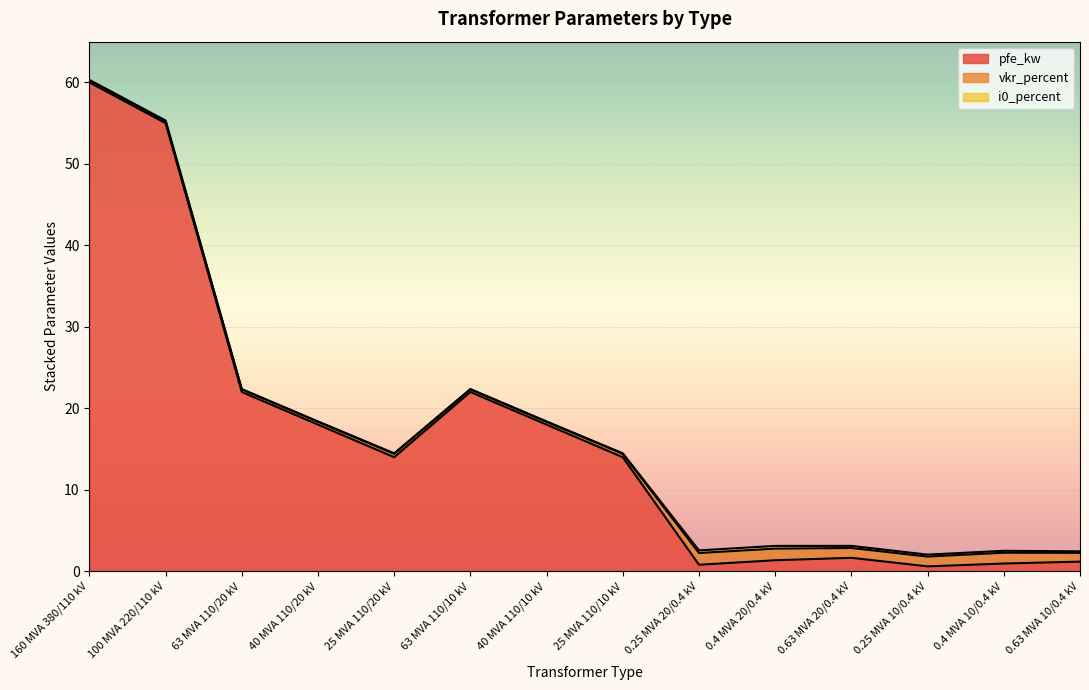

The vkr_percent series shows 0.4 at 25 MVA 110/10 kV. True or false?

True